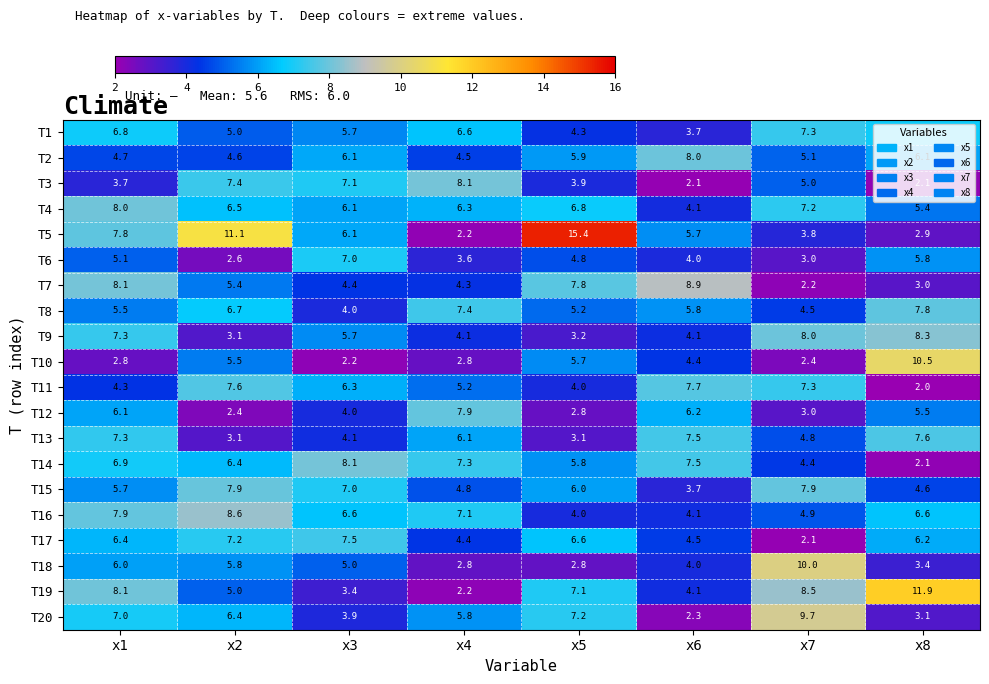

How many data points does each series have?

8